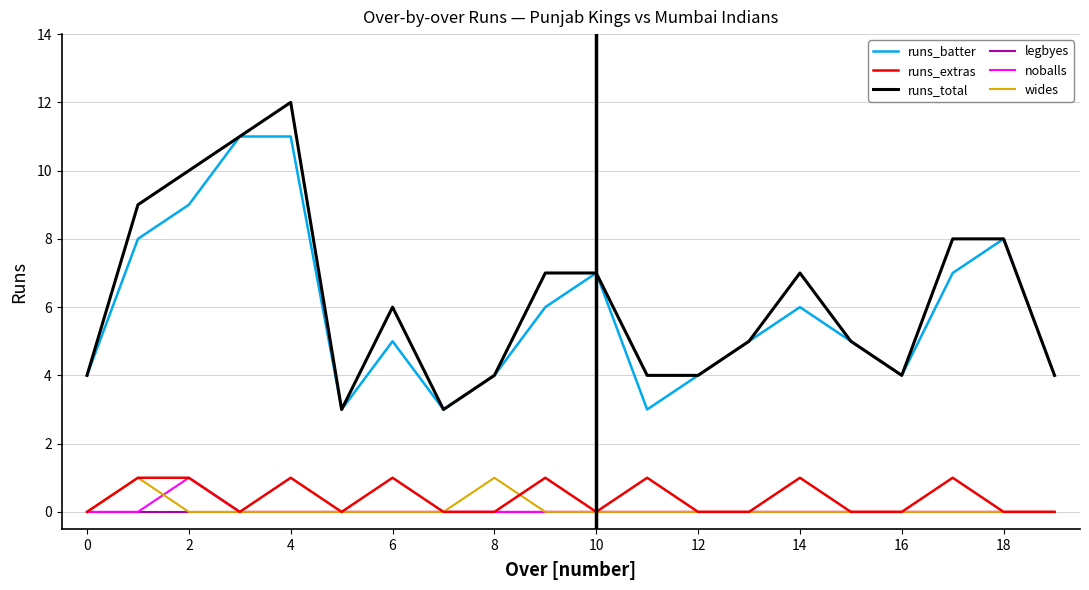

Which series has the widest spread of values?

runs_total